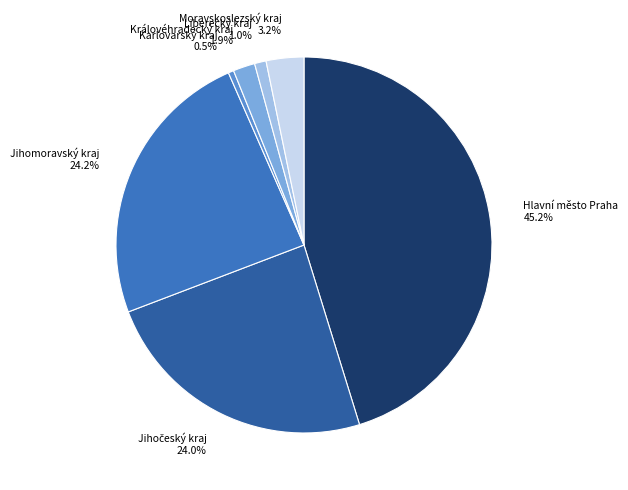

Combined, what portion of the pie is Jihomoravský kraj and Moravskoslezský kraj?

27.4%